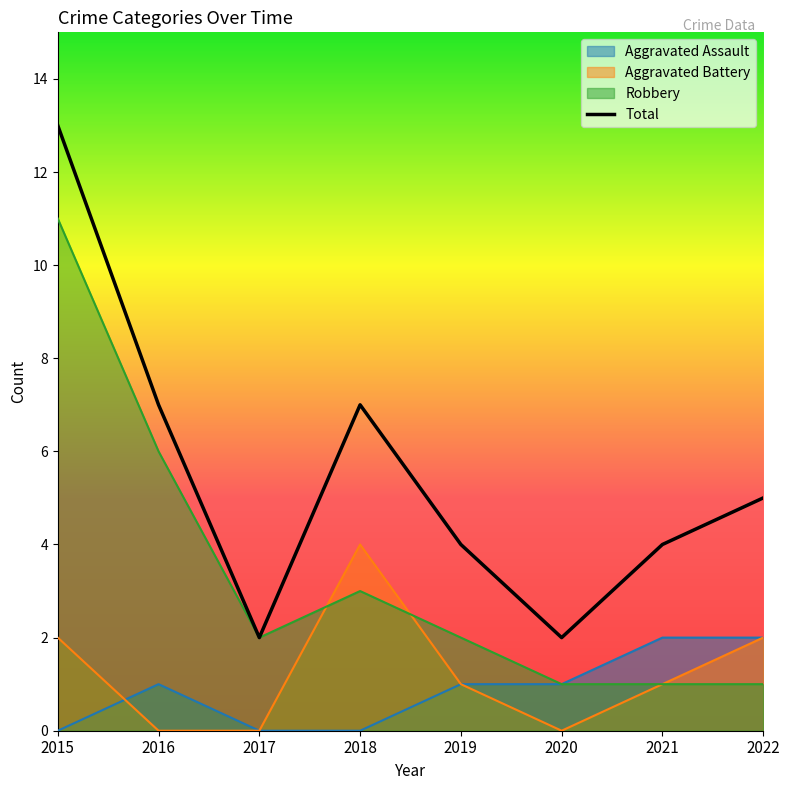

Rank the series at 2017 from lowest to highest value.

Aggravated Assault, Aggravated Battery, Robbery, Total